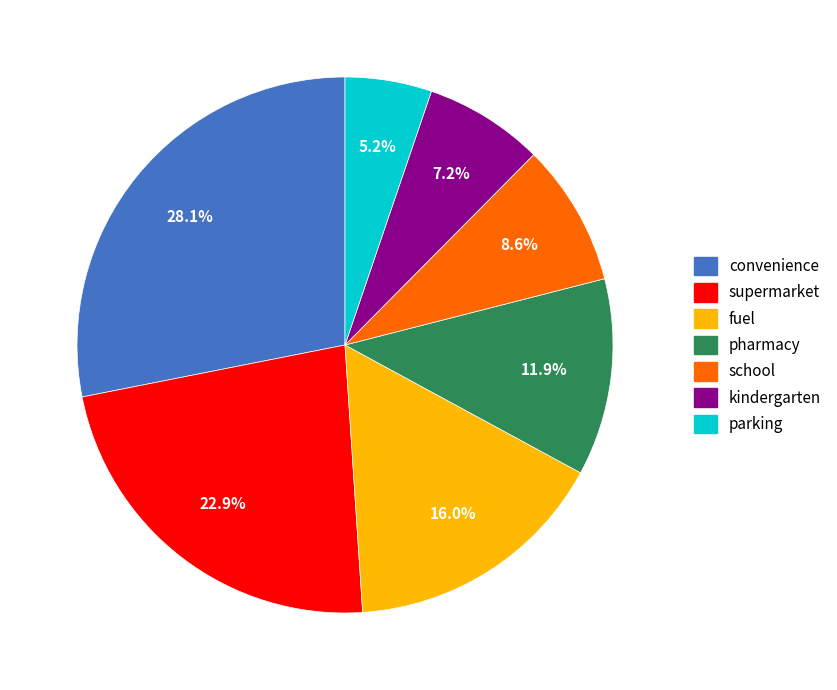

Does school represent more than half of the total?

No